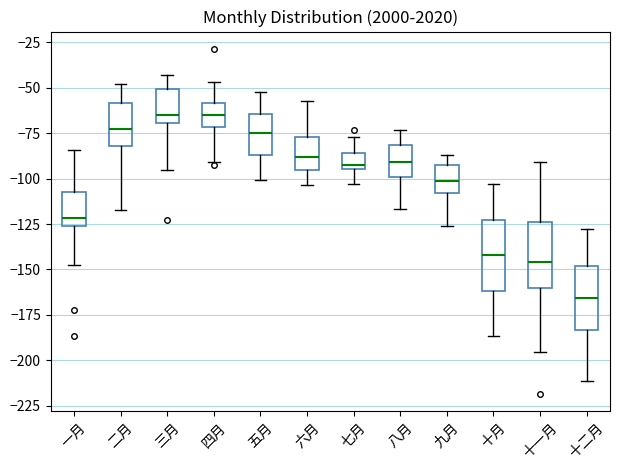

Reading left to right, transcribe this box plot: for each box, give where its median line is, the range the box spans, and where its two whiskers end, as read against the y-axis. The values are not printed on the chart, so give them approximately, as read against the axis.

一月: median -120, box -125 to -105, whiskers -145 to -85
二月: median -75, box -80 to -60, whiskers -120 to -50
三月: median -65, box -70 to -50, whiskers -95 to -45
四月: median -65, box -70 to -60, whiskers -90 to -45
五月: median -75, box -85 to -65, whiskers -100 to -50
六月: median -90, box -95 to -75, whiskers -105 to -55
七月: median -90, box -95 to -85, whiskers -105 to -75
八月: median -90, box -100 to -80, whiskers -115 to -75
九月: median -100, box -110 to -90, whiskers -125 to -85
十月: median -140, box -160 to -125, whiskers -185 to -105
十一月: median -145, box -160 to -125, whiskers -195 to -90
十二月: median -165, box -185 to -150, whiskers -210 to -130